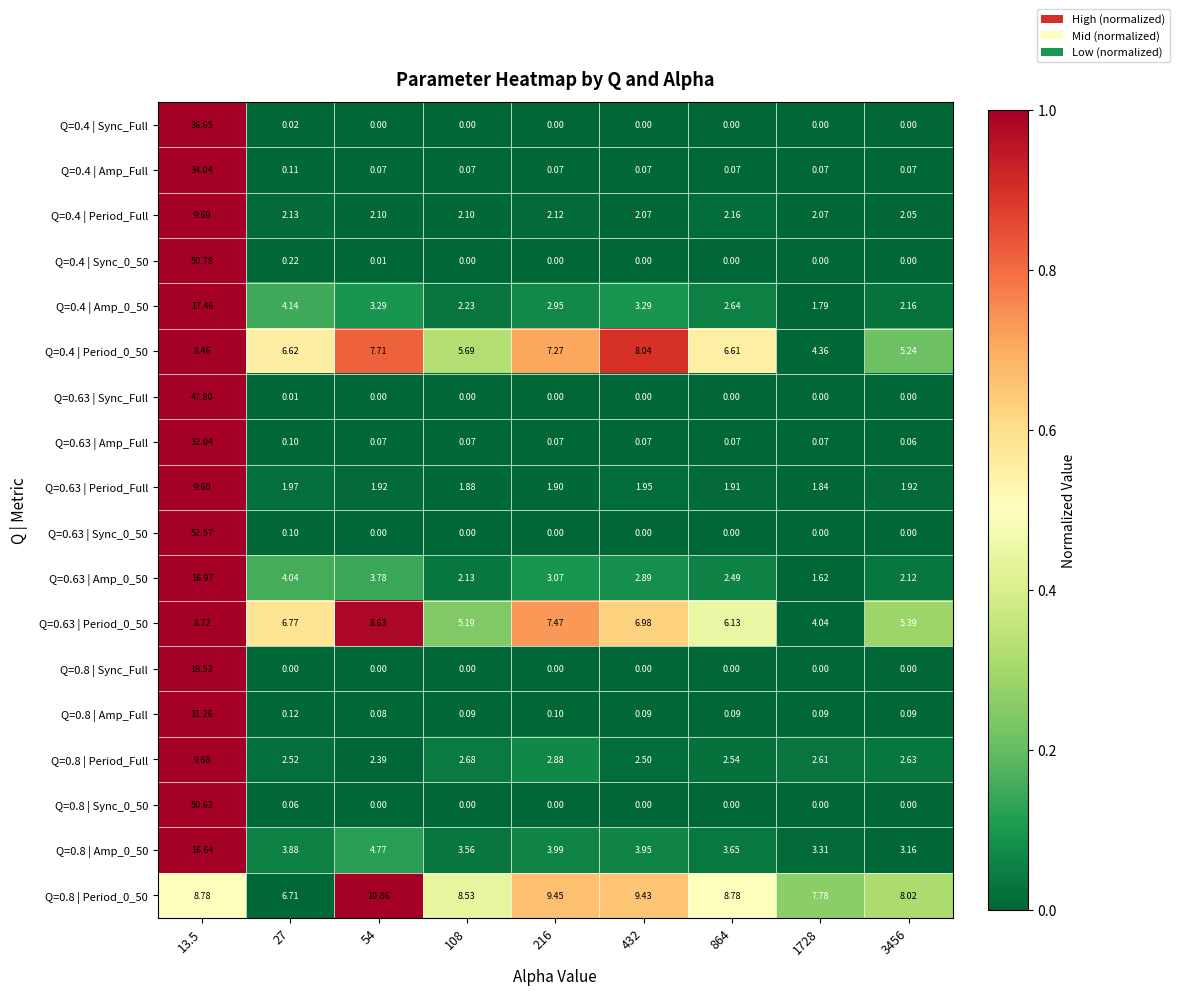

Is the value of Q=0.4 | Amp_Full at 3456 greater than the value of Q=0.8 | Amp_Full at 864?

No